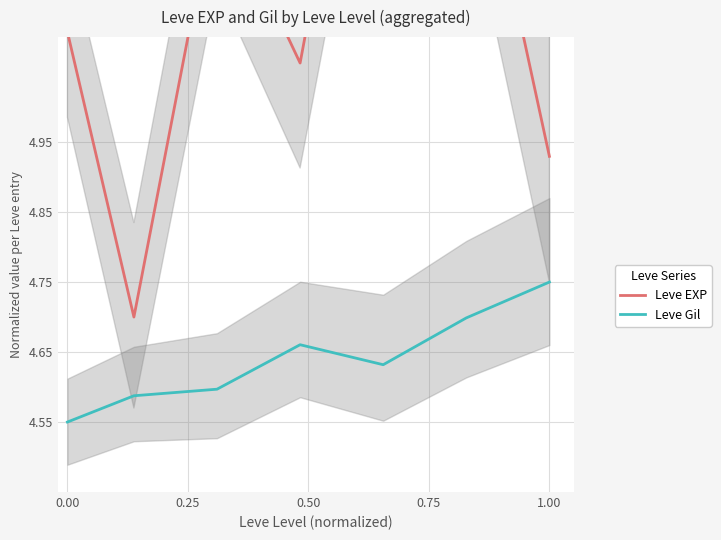

What is the difference between the second highest and minimum values in the Leve Gil series?

0.1